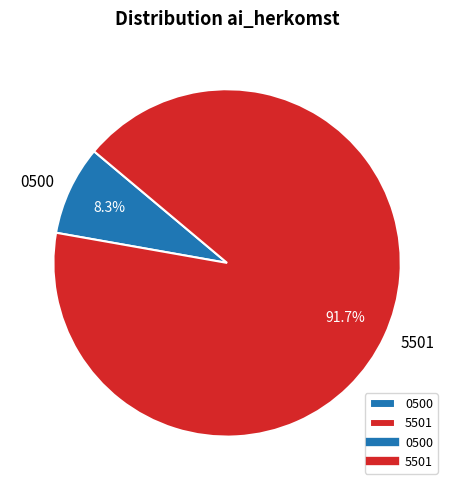

Combined, do 5501 and 0500 account for over 50%?

Yes